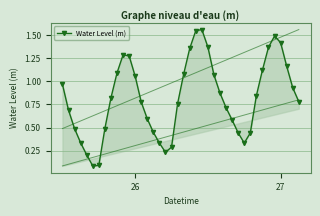

What is the maximum value shown in the chart?

1.6